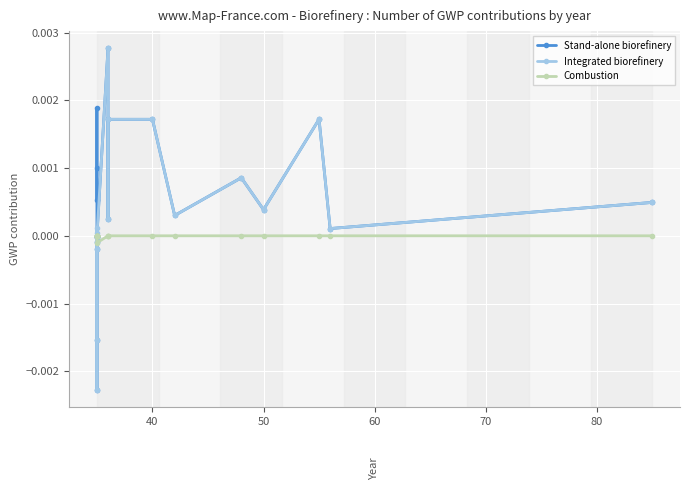

How many data points in Integrated biorefinery are above 0?

13